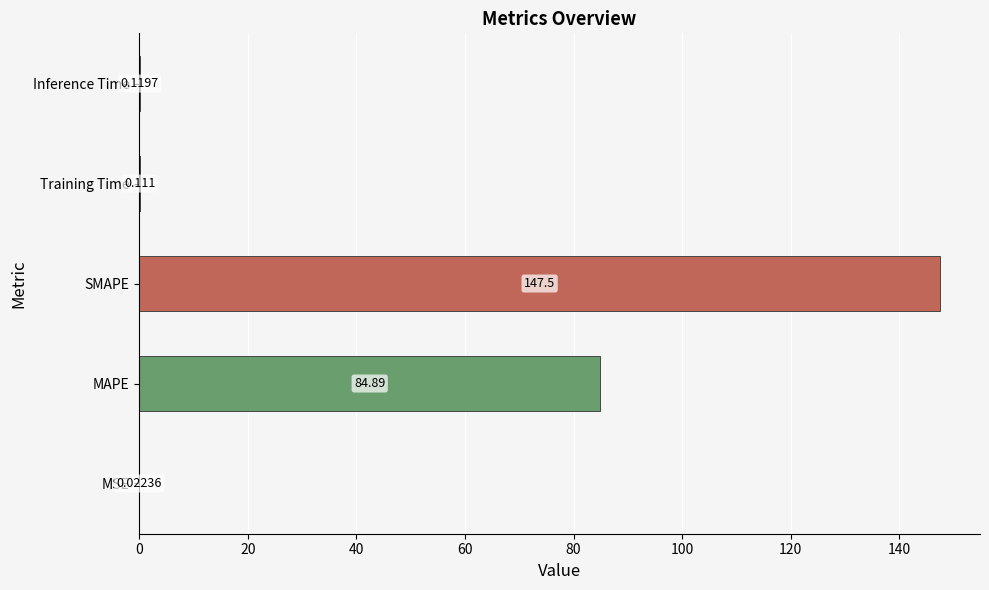

At which category does the chart reach its peak across all series?

SMAPE